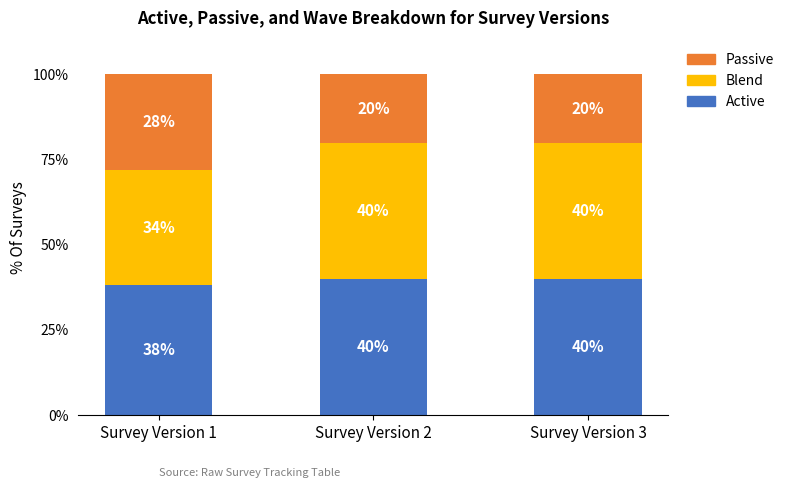

Is it true that Active equals 67 at Survey Version 1?

False